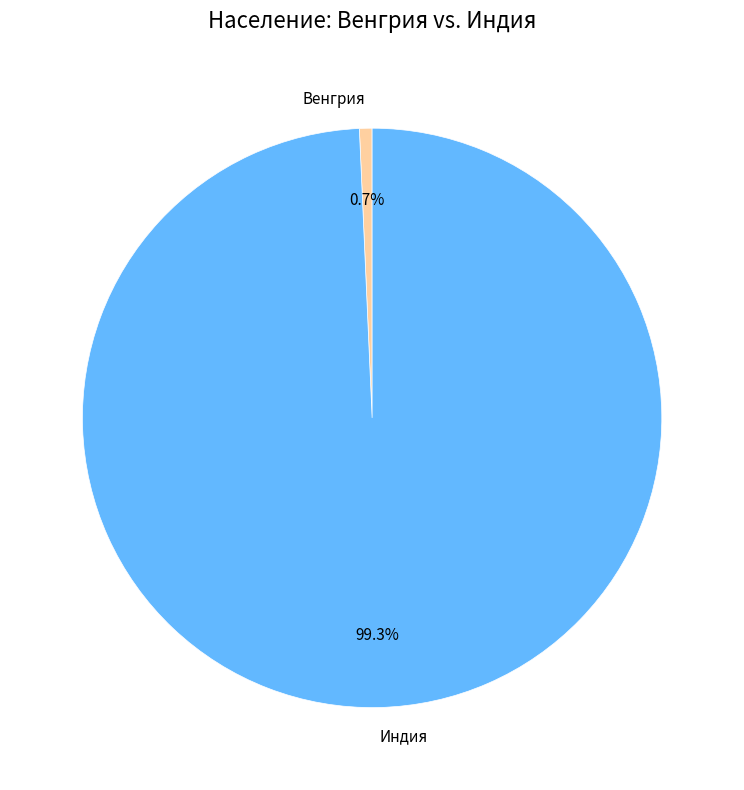

Count the number of slices in the pie.

2